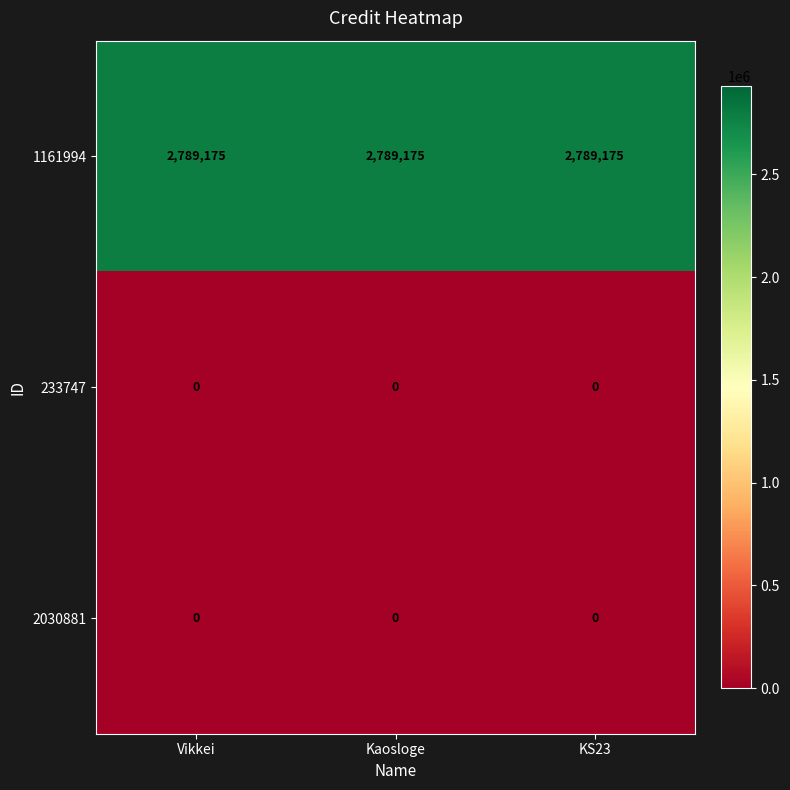

Which series has the largest total across all categories?

1161994